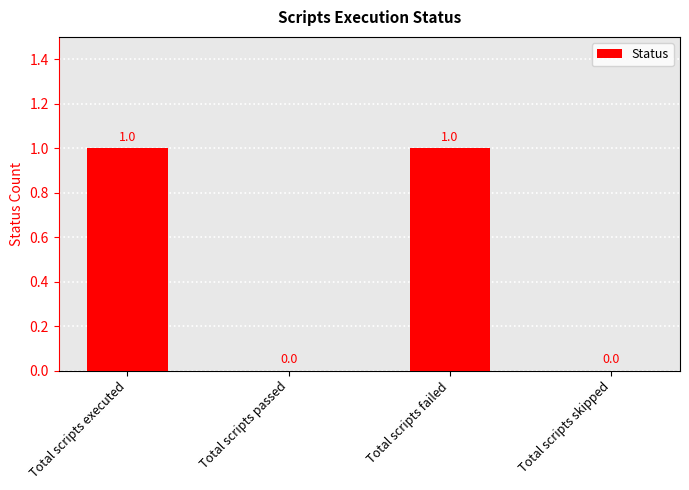

Which has a higher value, Total scripts failed or Total scripts passed?

Total scripts failed